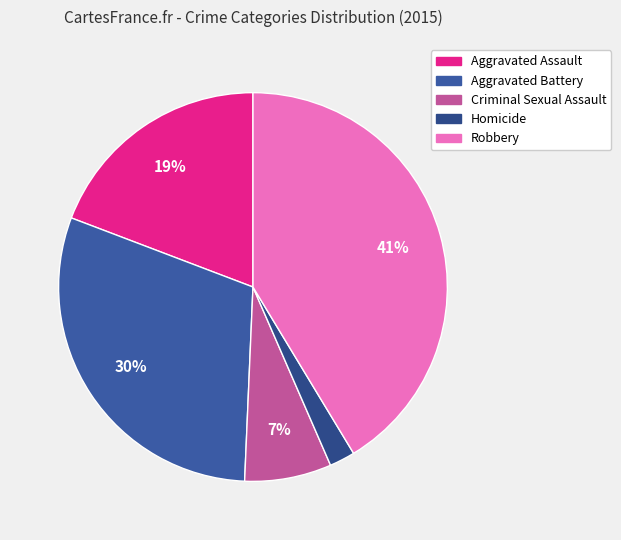

How many segments does this pie chart have?

5